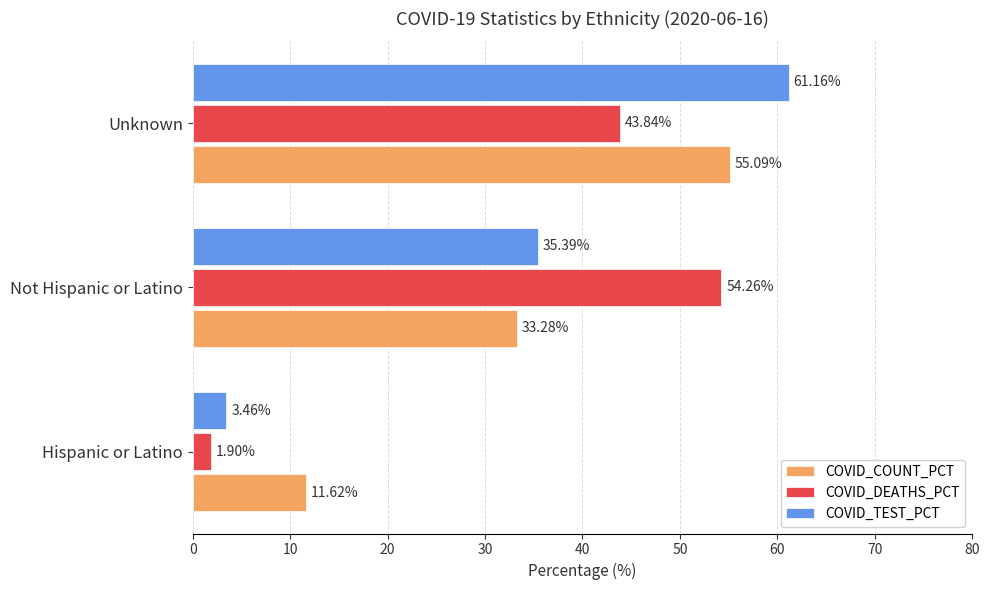

What is the average value of the COVID_COUNT_PCT series?

33.3